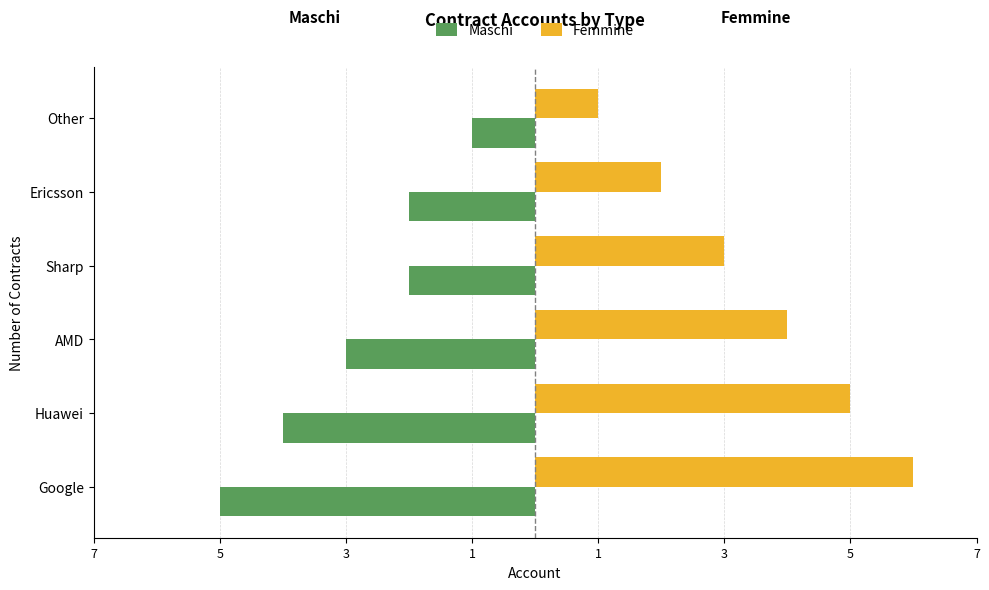

What is the minimum value for Maschi?

-5